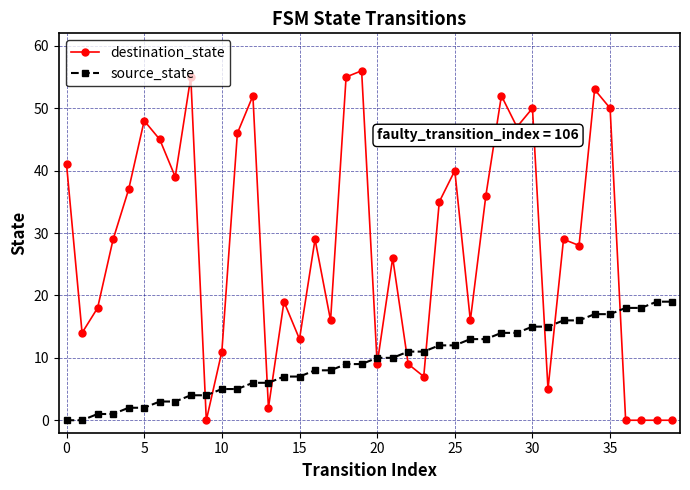

Which series has the largest total across all categories?

destination_state